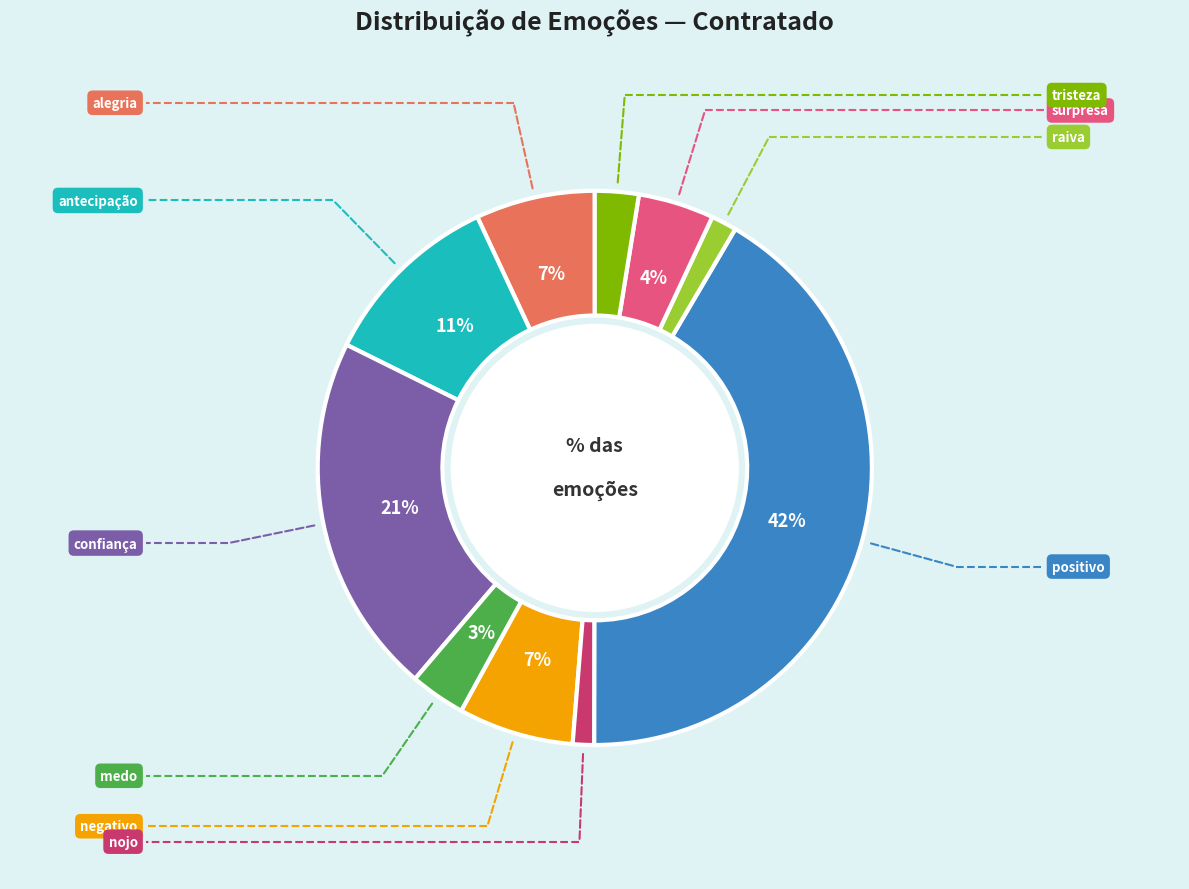

Is there any slice that represents more than half of the pie?

No